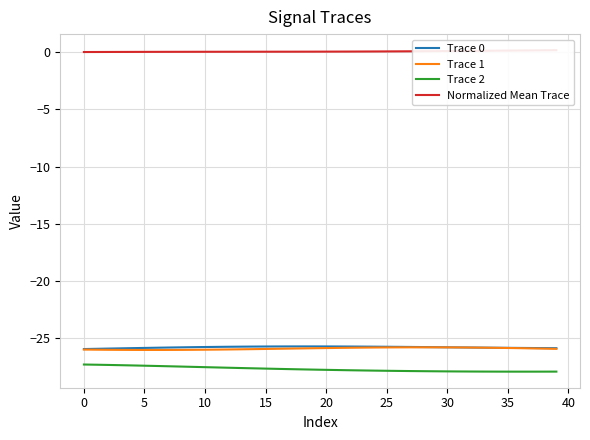

What is the maximum value for Trace 0?

-25.7